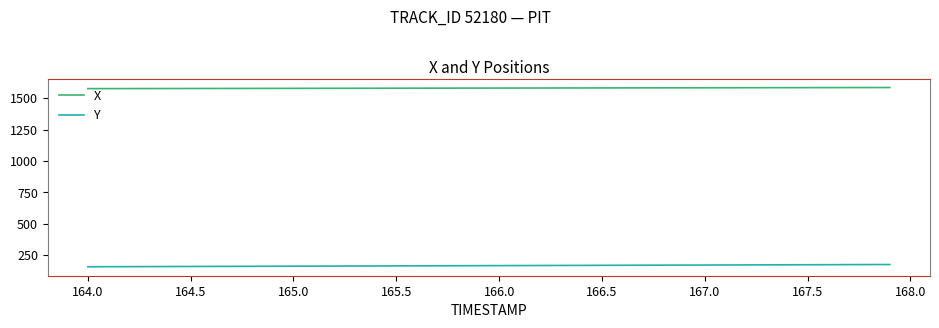

What is the greatest value displayed?

1585.5